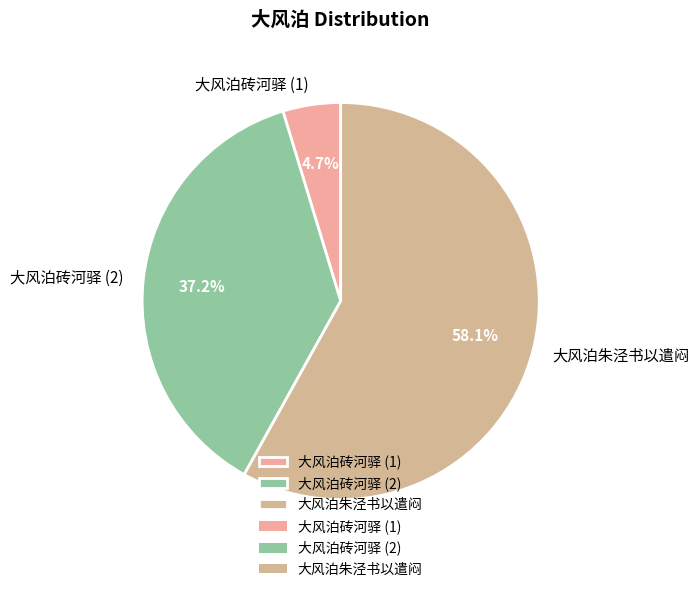

Which slice is the largest?

大风泊朱泾书以遣闷